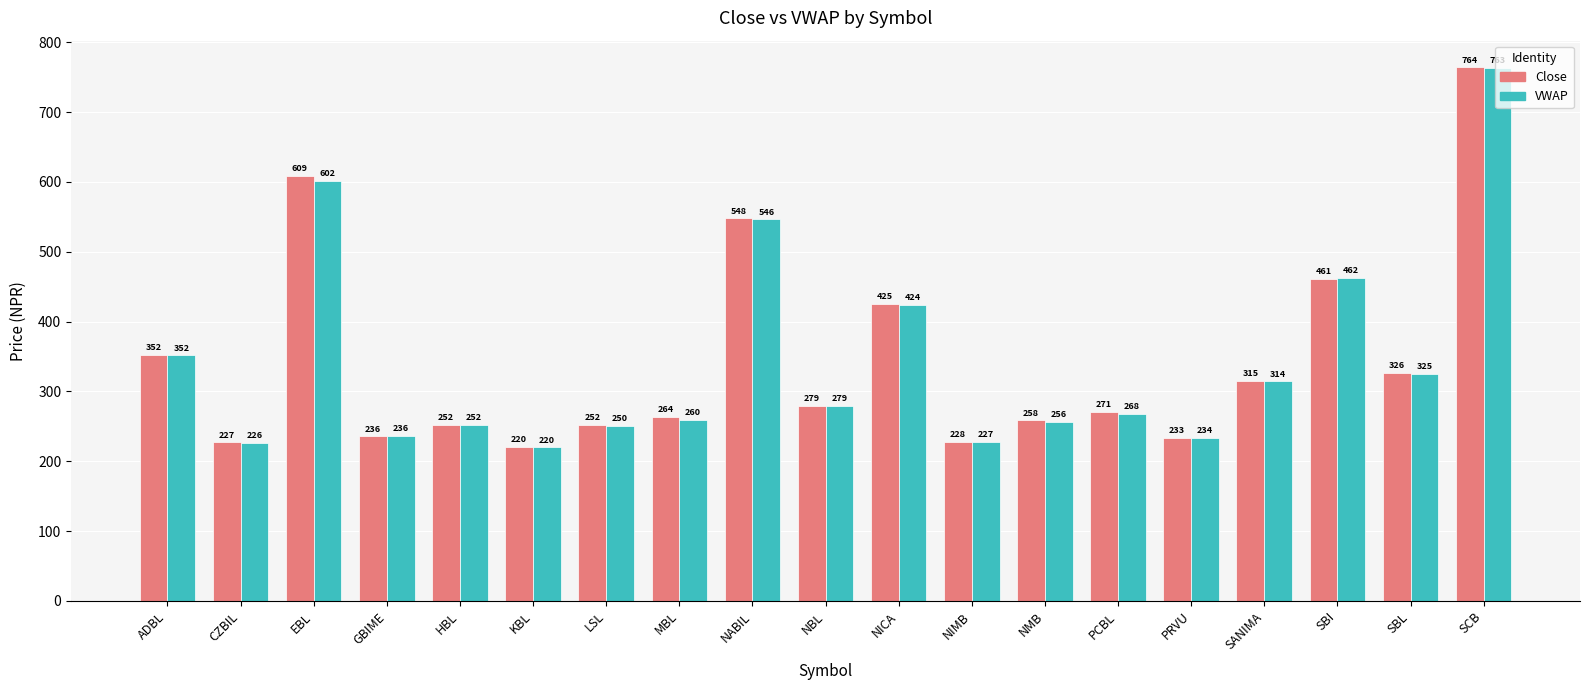

Which category has the lowest value across all series?

KBL